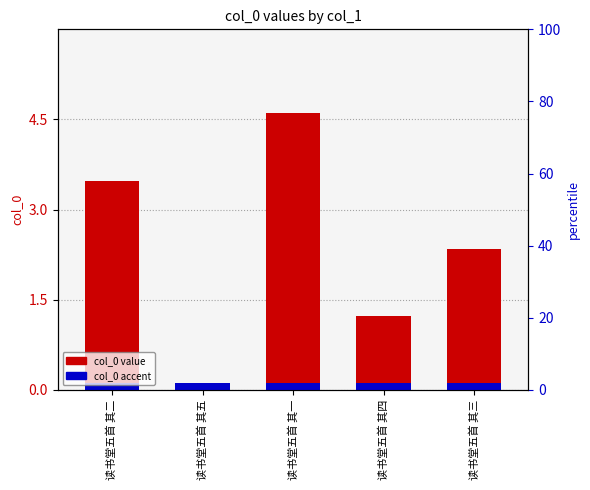

At which label is col_0 accent closest to 0?

读书堂五首 其二